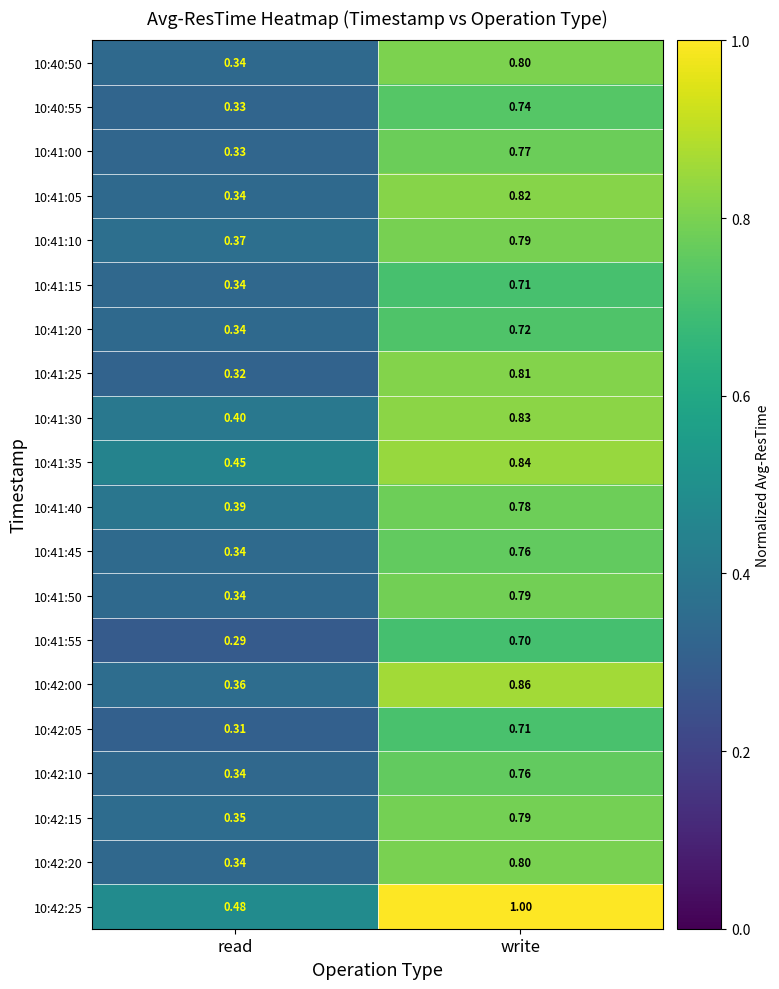

Count the number of categories in the chart.

2